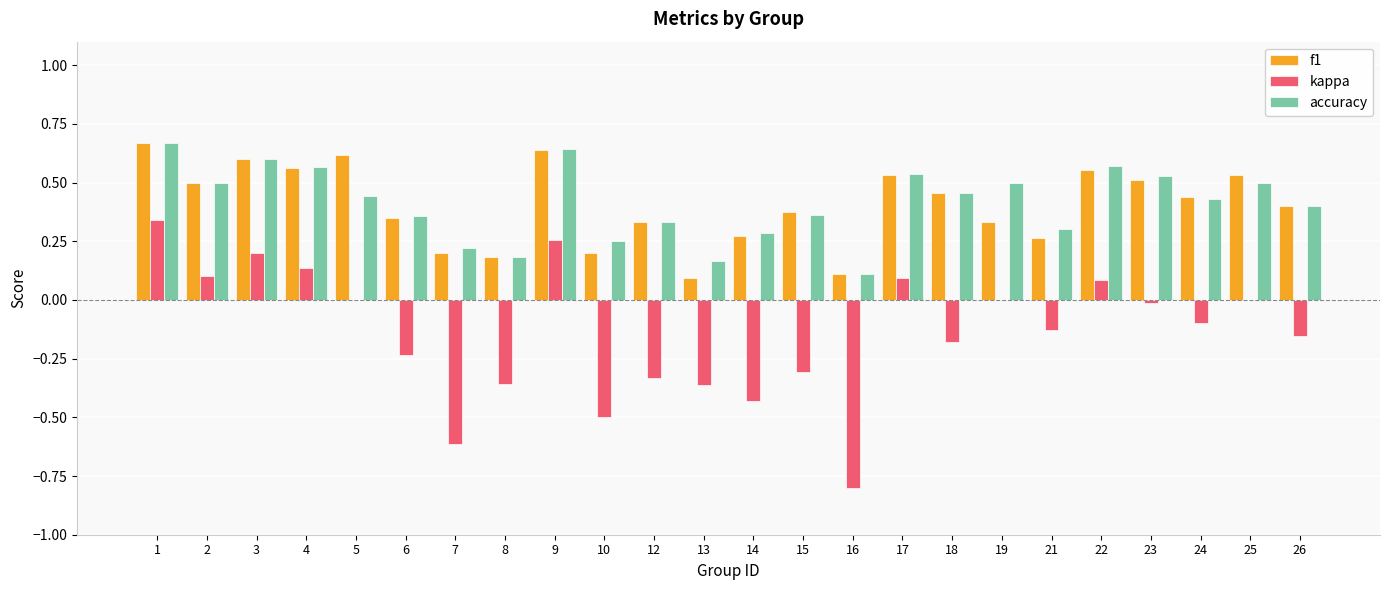

Between 4 and 12, which series saw the biggest shift?

kappa